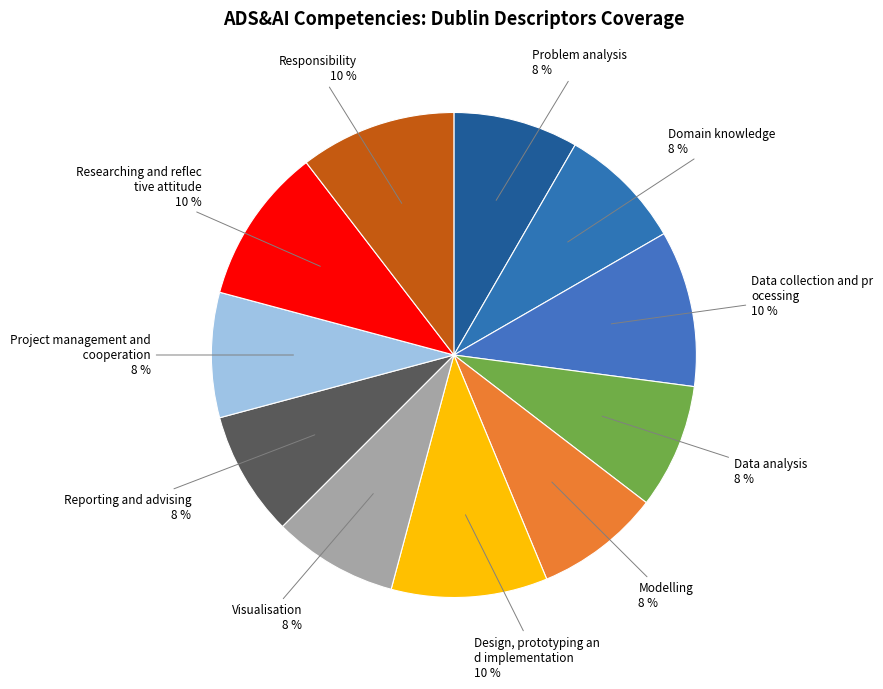

Count the number of slices in the pie.

11